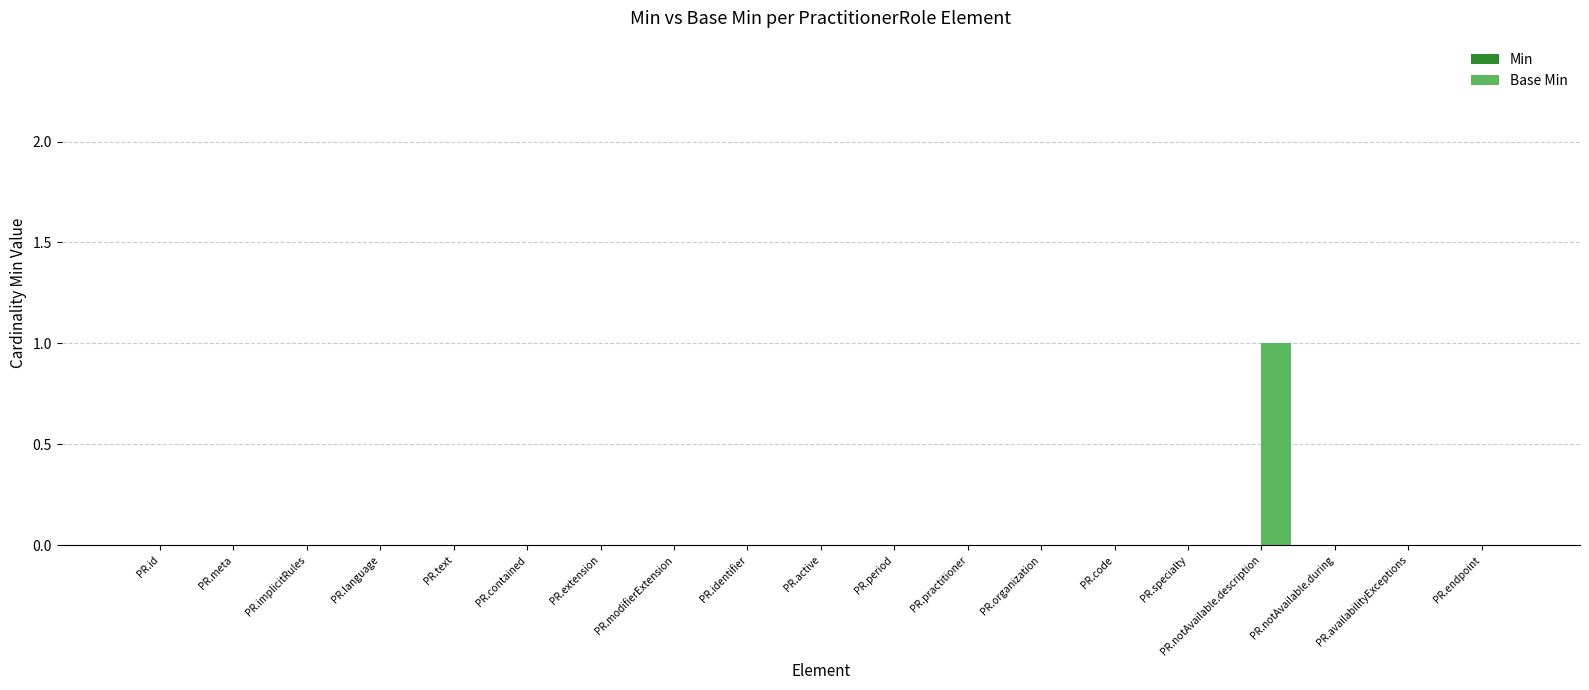

Which has a higher value, PR.notAvailable.during or PR.notAvailable.description?

PR.notAvailable.description